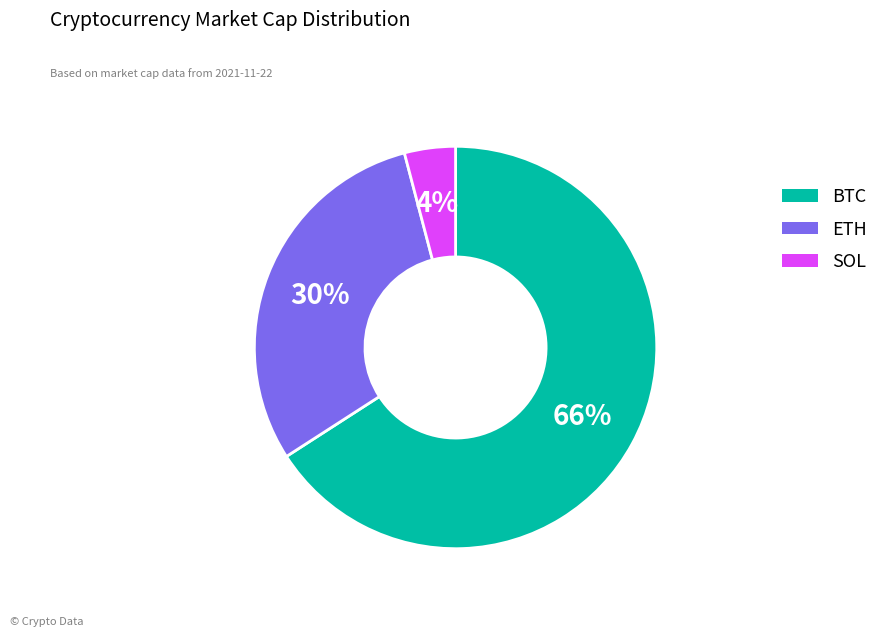

How many slices are in this pie chart?

3